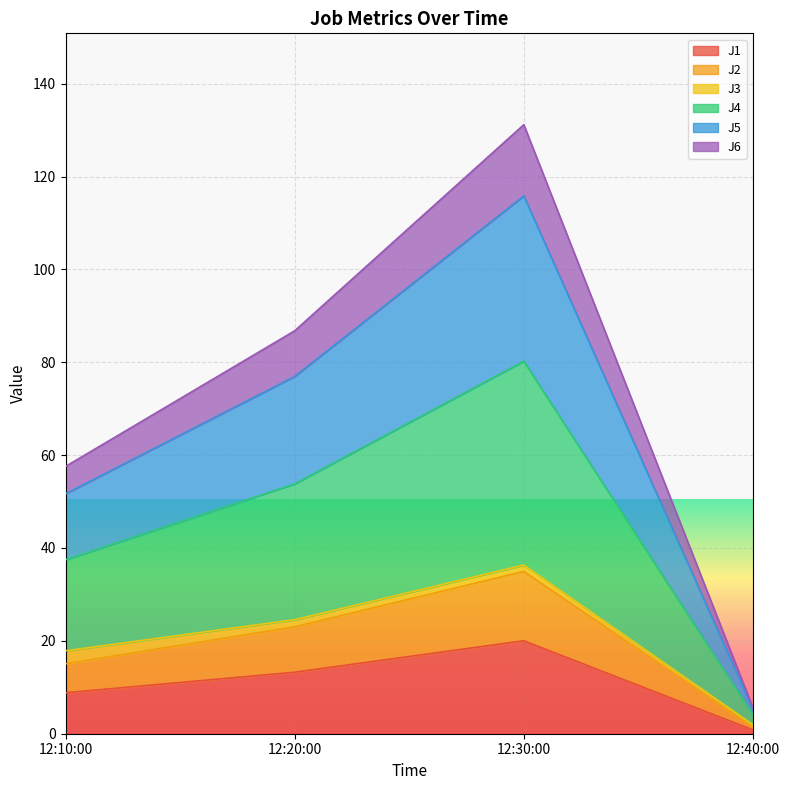

What is the minimum value for J2?

1.4